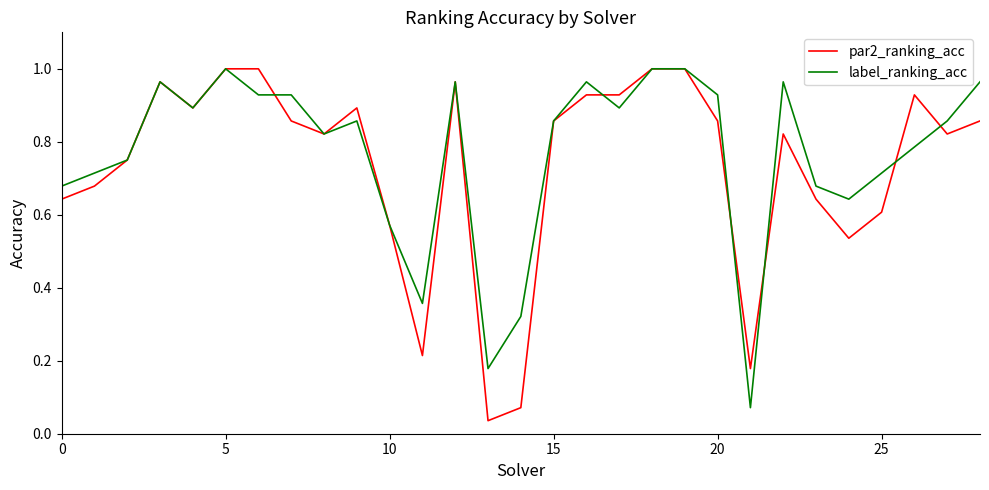

True or false: par2_ranking_acc has a value of 1.5 at 20.

False